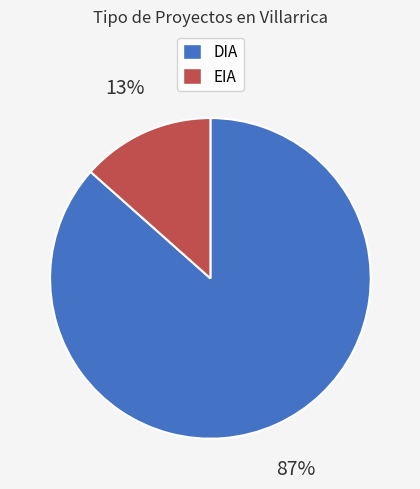

To the nearest percent, what is the combined percentage of DIA and EIA?

100%